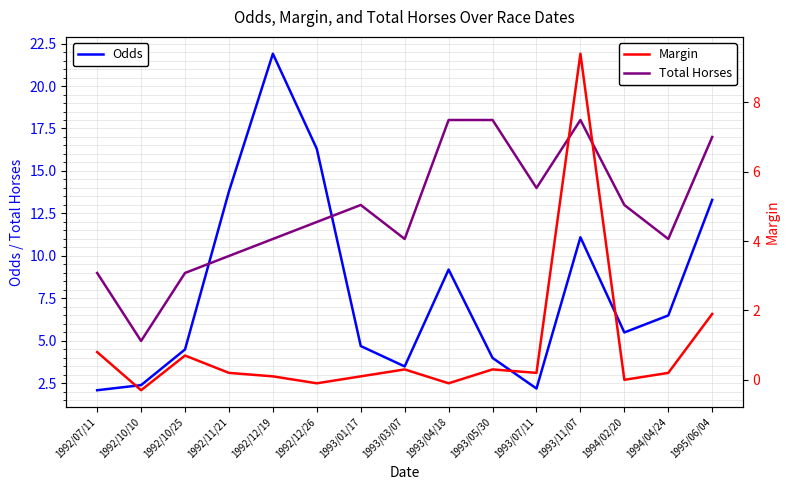

List the series in order of their overall mean, highest first.

Total Horses, Odds, Margin